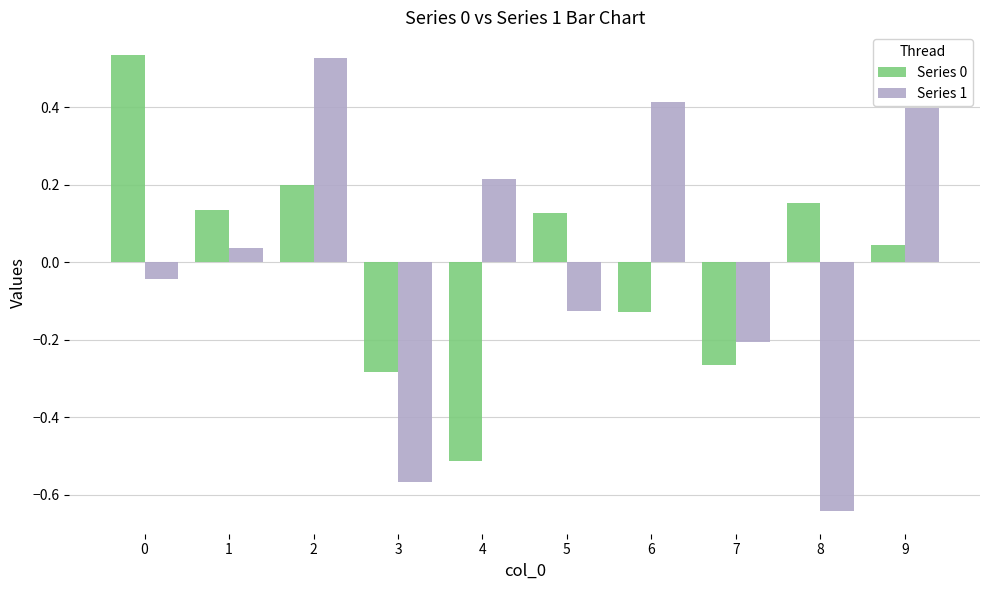

At which label does Series 1 reach its minimum?

8